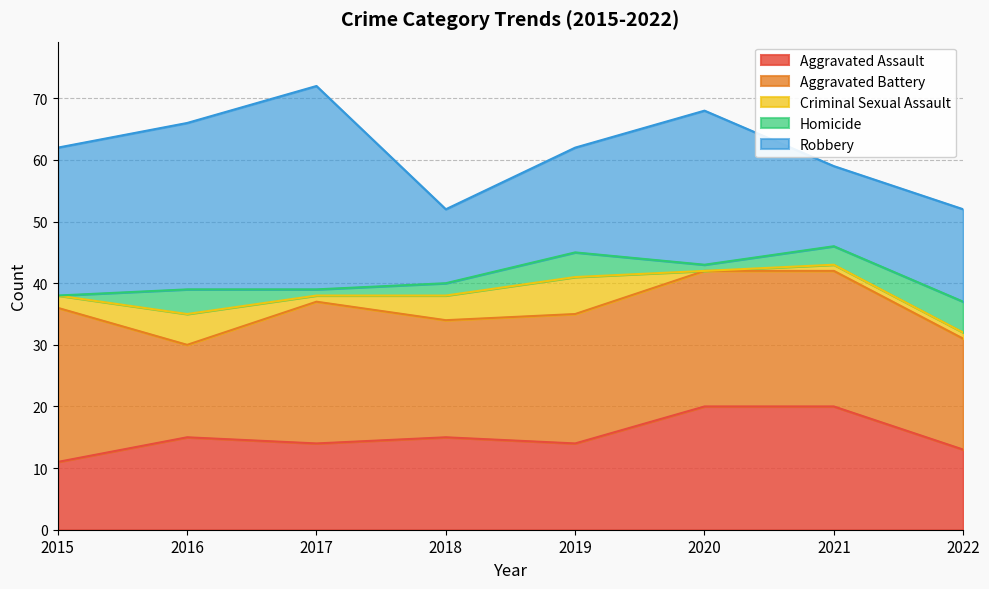

How many data points in Aggravated Battery are above 22?

2